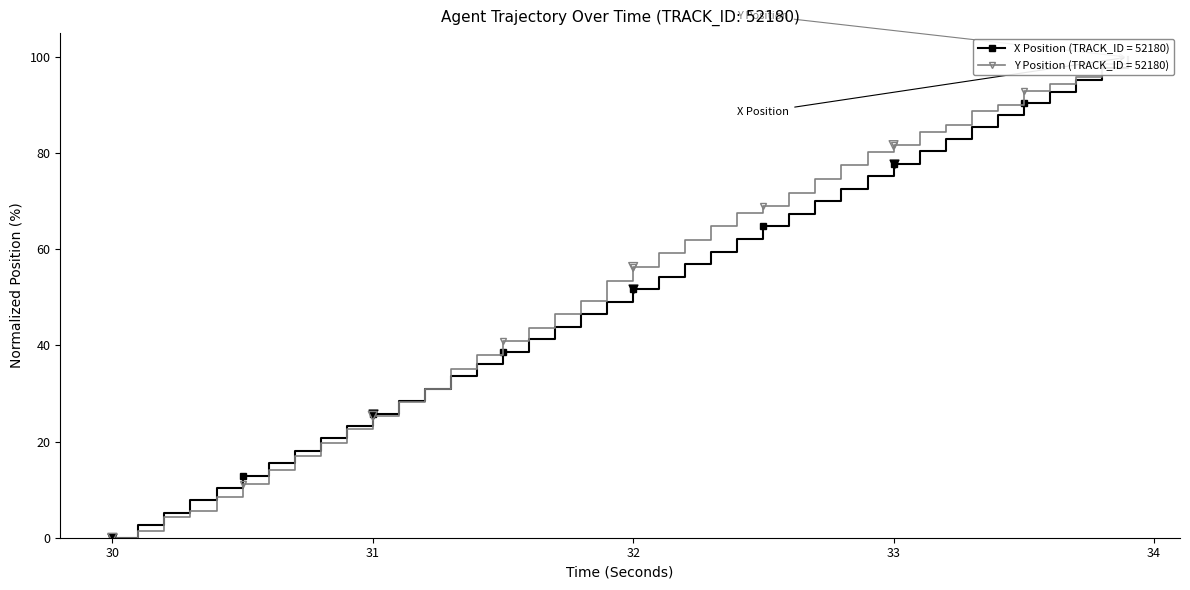

Which series has the largest total across all categories?

Y